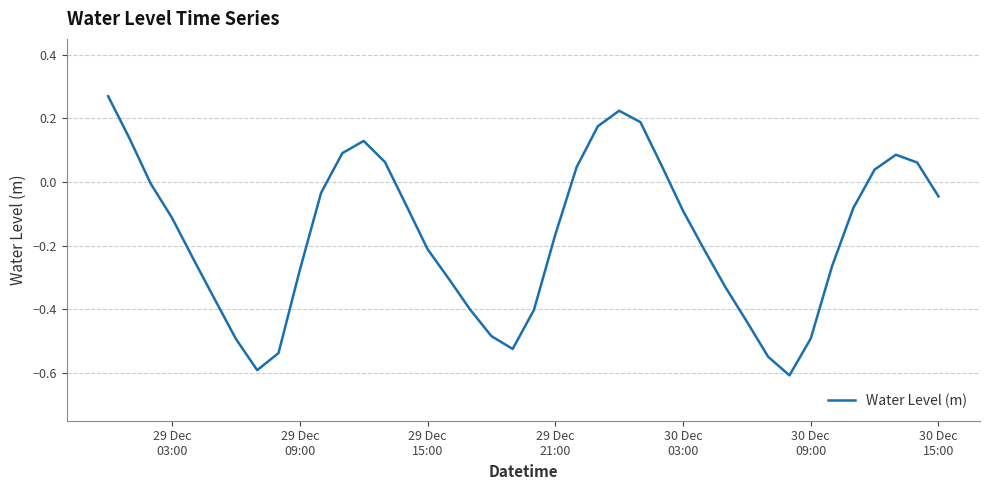

Does the chart have visible grid lines?

Yes